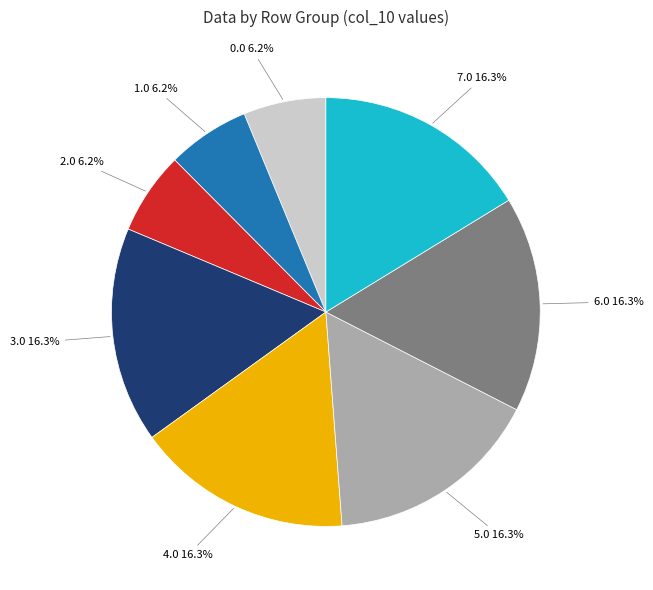

Is it true that 2.0 is 6% of the pie?

True